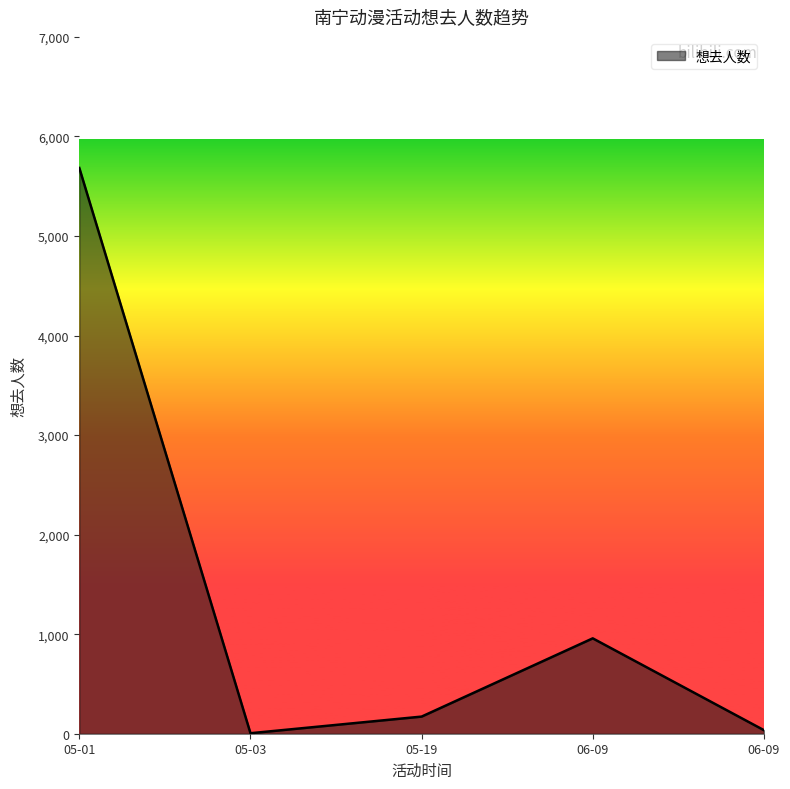

Reading left to right, transcribe all the data shown in this chart.

05-01=5683	05-03=5	05-19=172	06-09=958	06-09=36